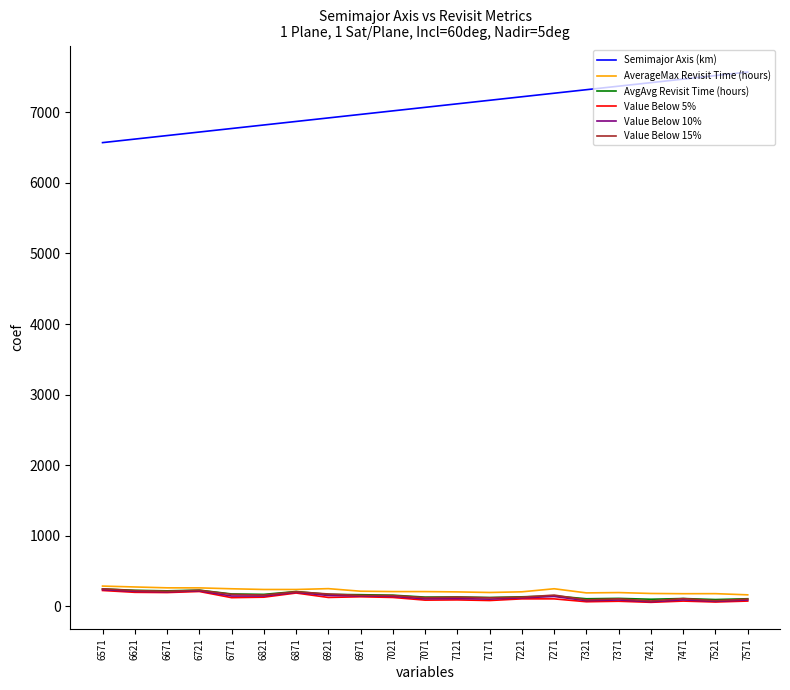

Which series has the largest range (max minus min)?

Semimajor Axis (km)